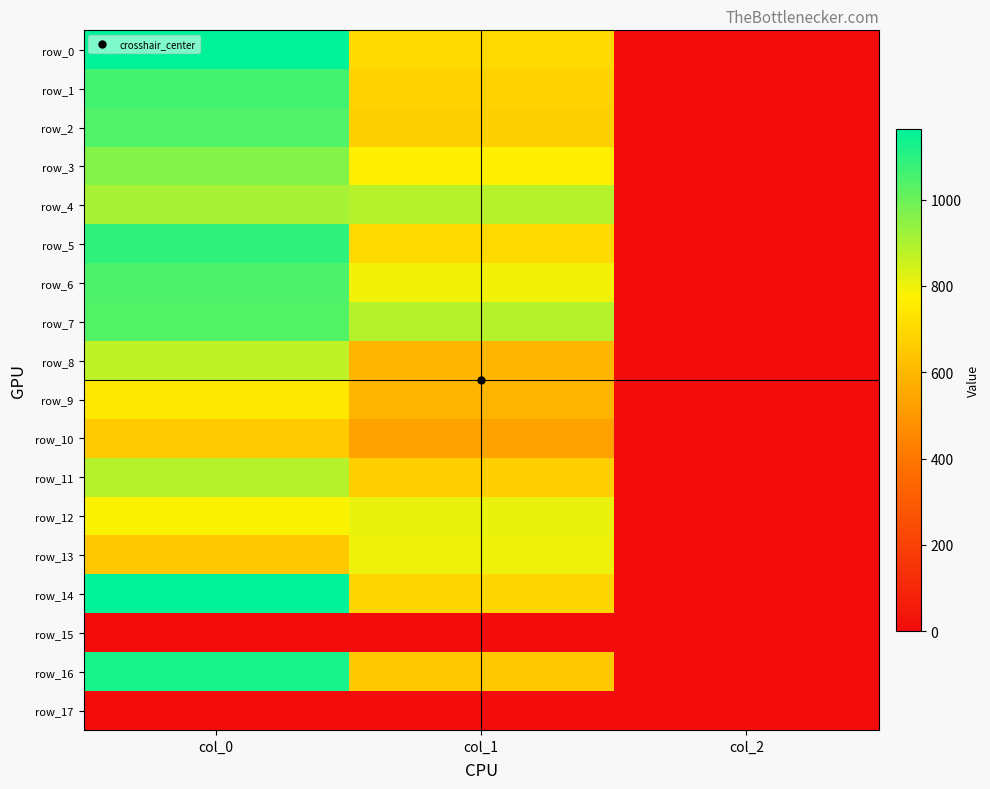

Between col_0 and col_1, which series saw the biggest shift?

row_16